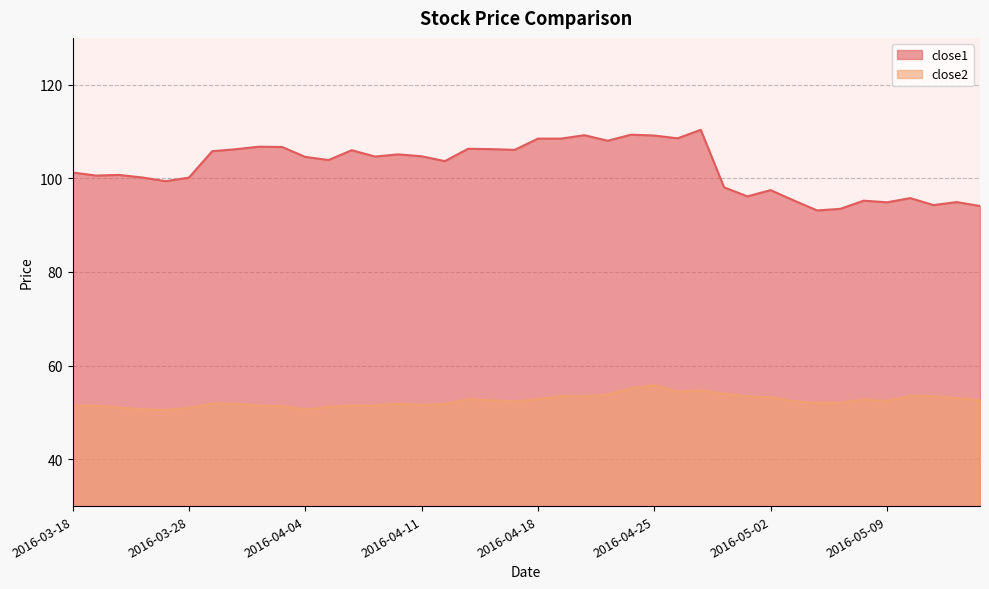

Where is close2 nearest to the value 53?

2016-05-12